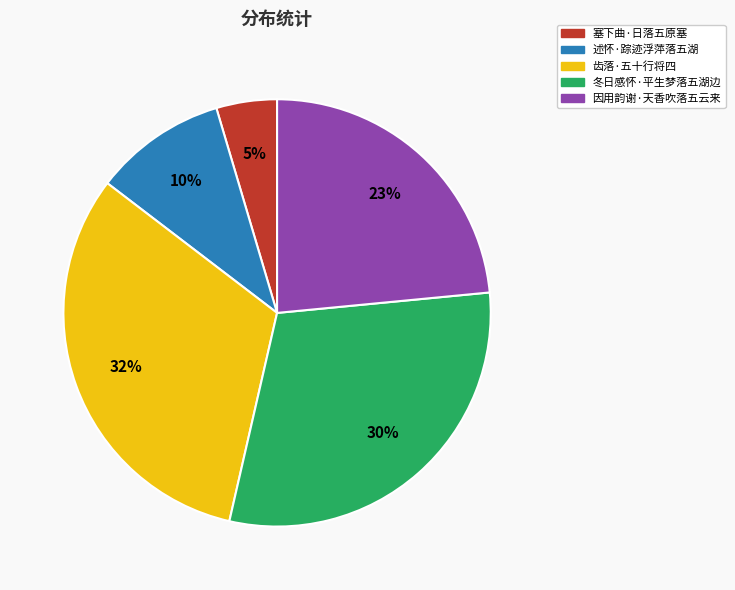

Is 因用韵谢·天香吹落五云来 the majority of the pie?

No